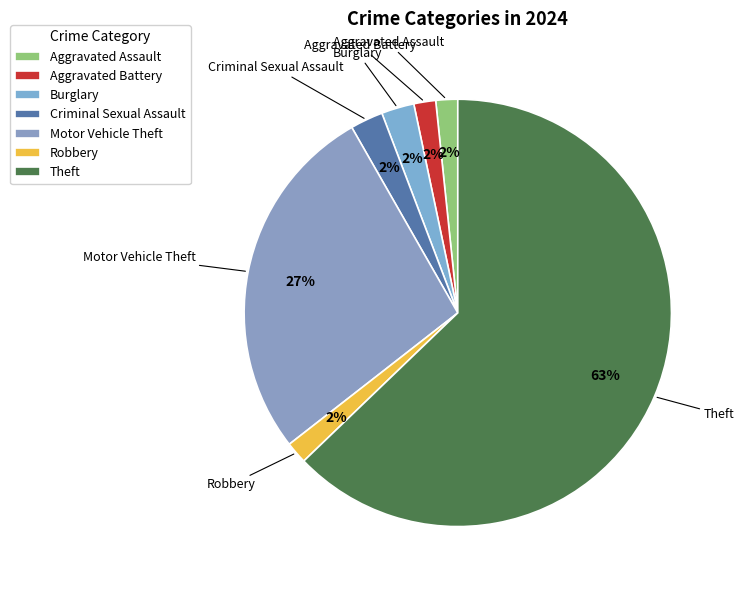

Count the number of slices in the pie.

7